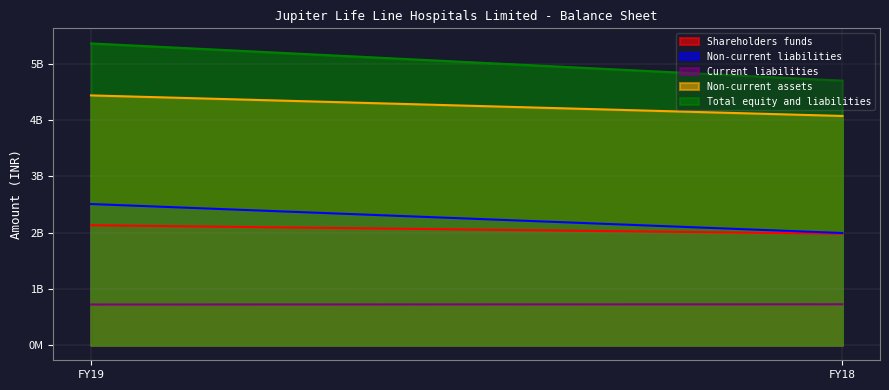

What is the difference between the Non-current assets values at FY19 and FY18?

365312000